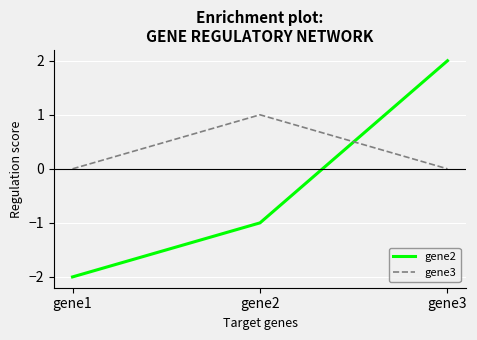

The gene3 series shows 1.0 at gene2. True or false?

True